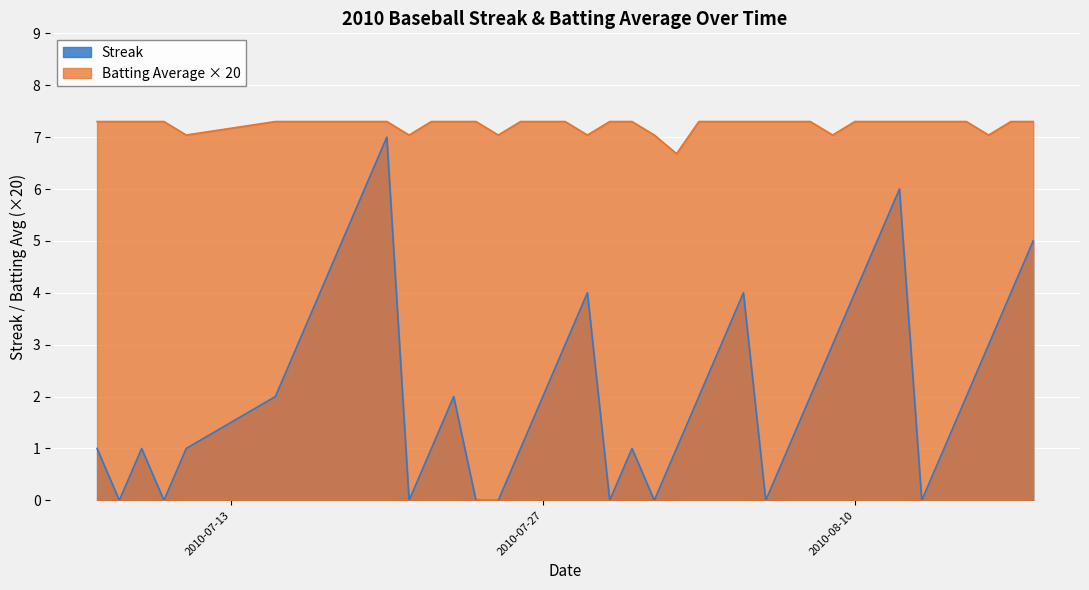

What are all the series names shown in the legend?

Streak, Batting Average × 20